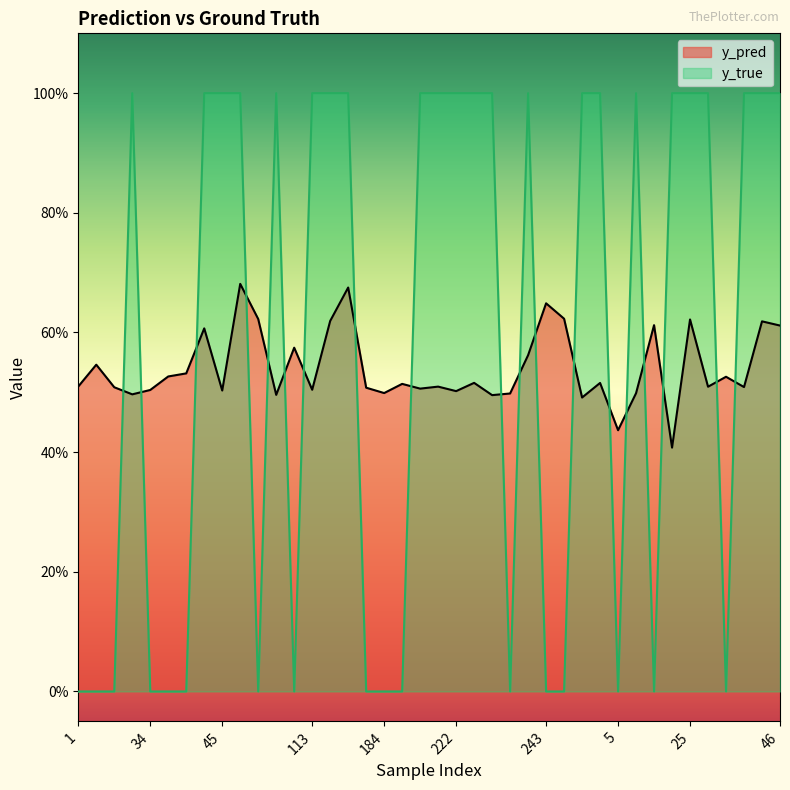

True or false: y_true has a value of 0.0 at 188.

True